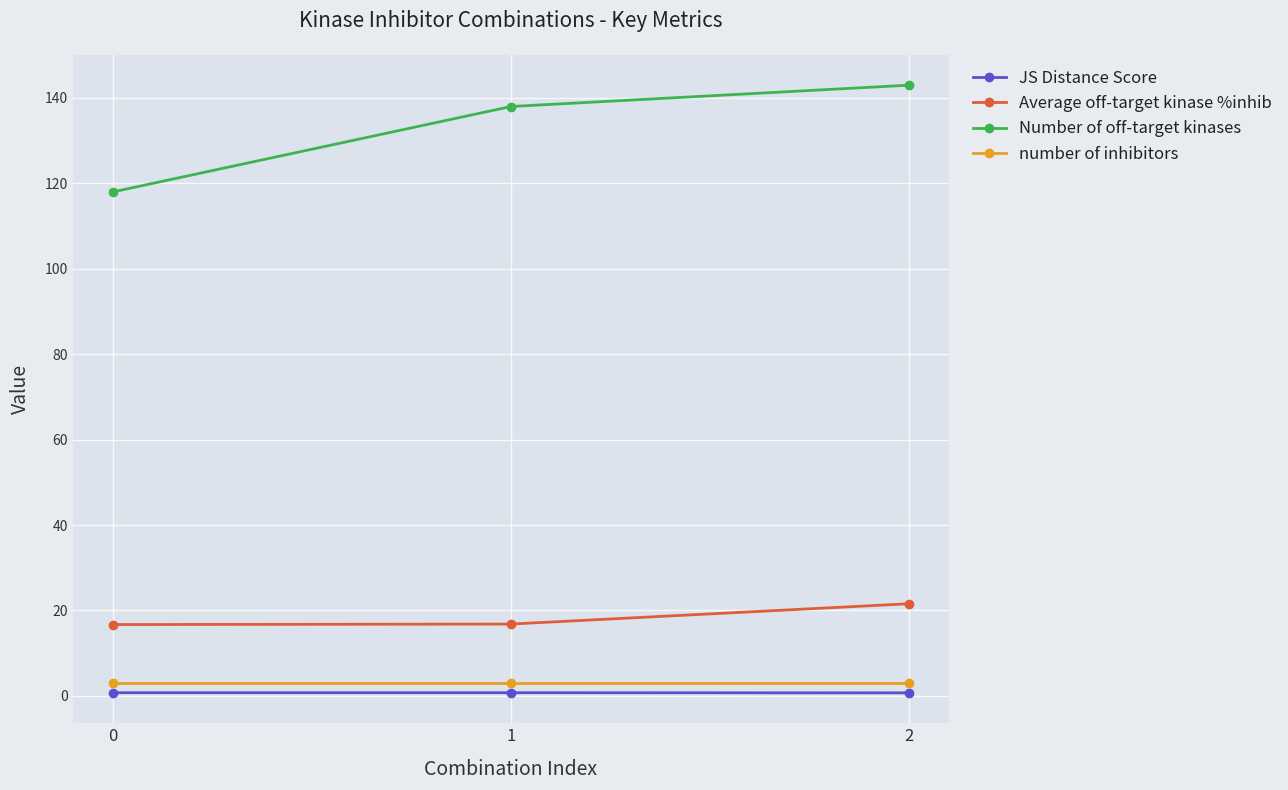

What is the minimum value shown in the chart?

0.7